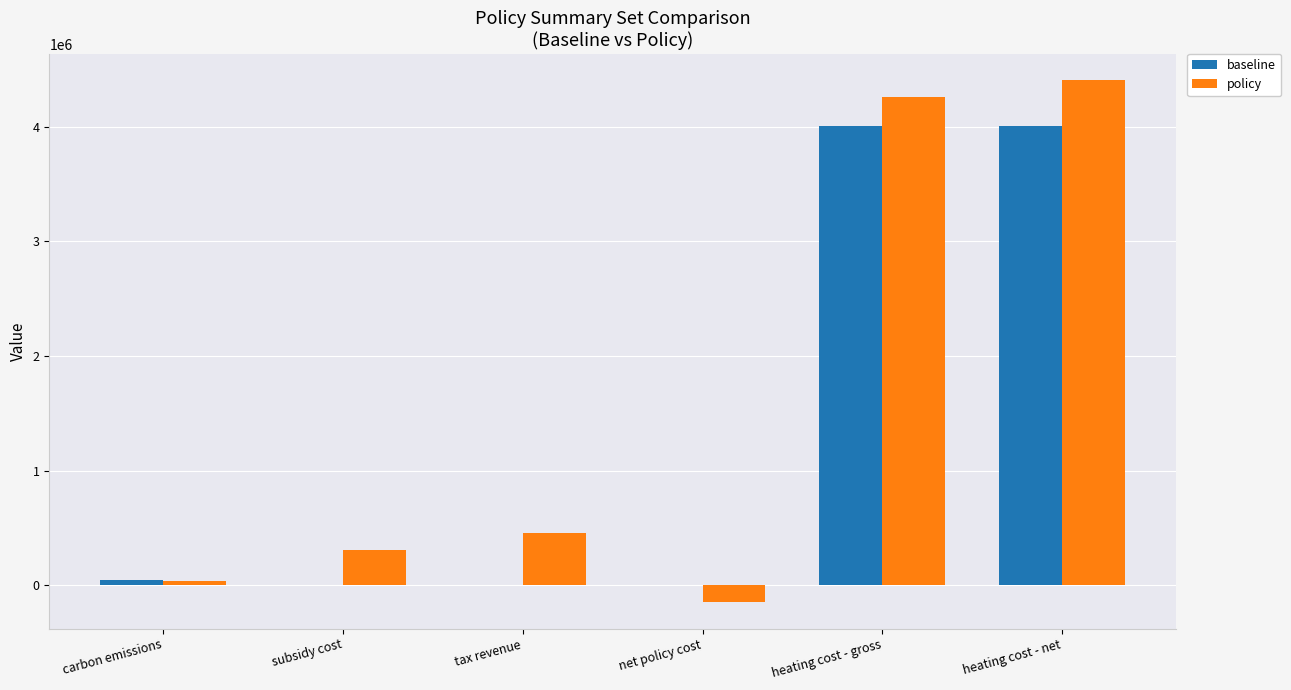

Reading left to right, list all the values displayed in this chart.

baseline: 43927.1	0.0	0.0	0.0	4007592.4	4007592.4
policy: 37338.0	303691.1	455454.0	-151762.9	4256588.8	4408351.7